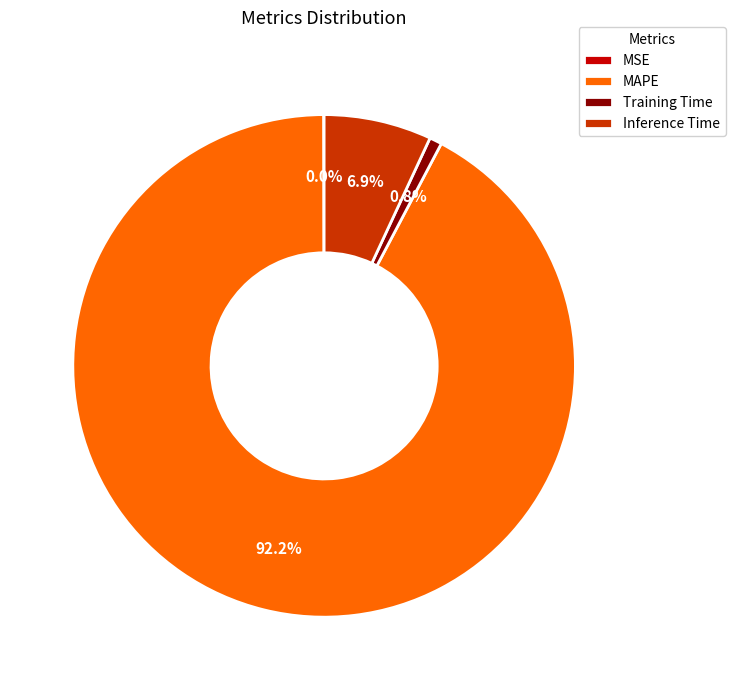

Between Training Time and MAPE, which is larger?

MAPE